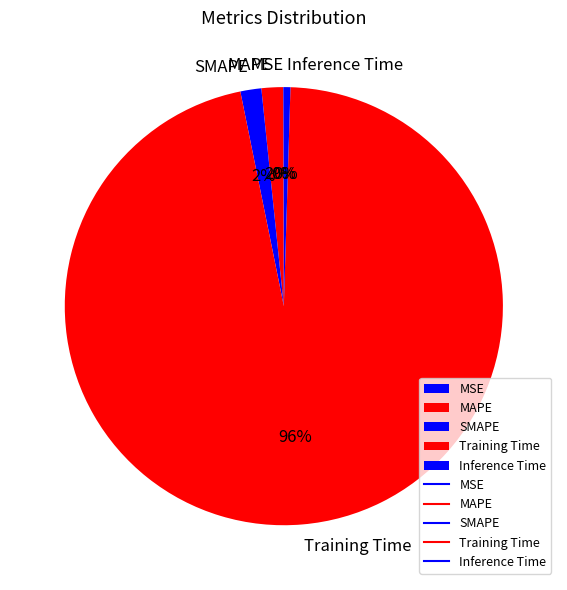

Which category has the biggest portion of the pie?

Training Time